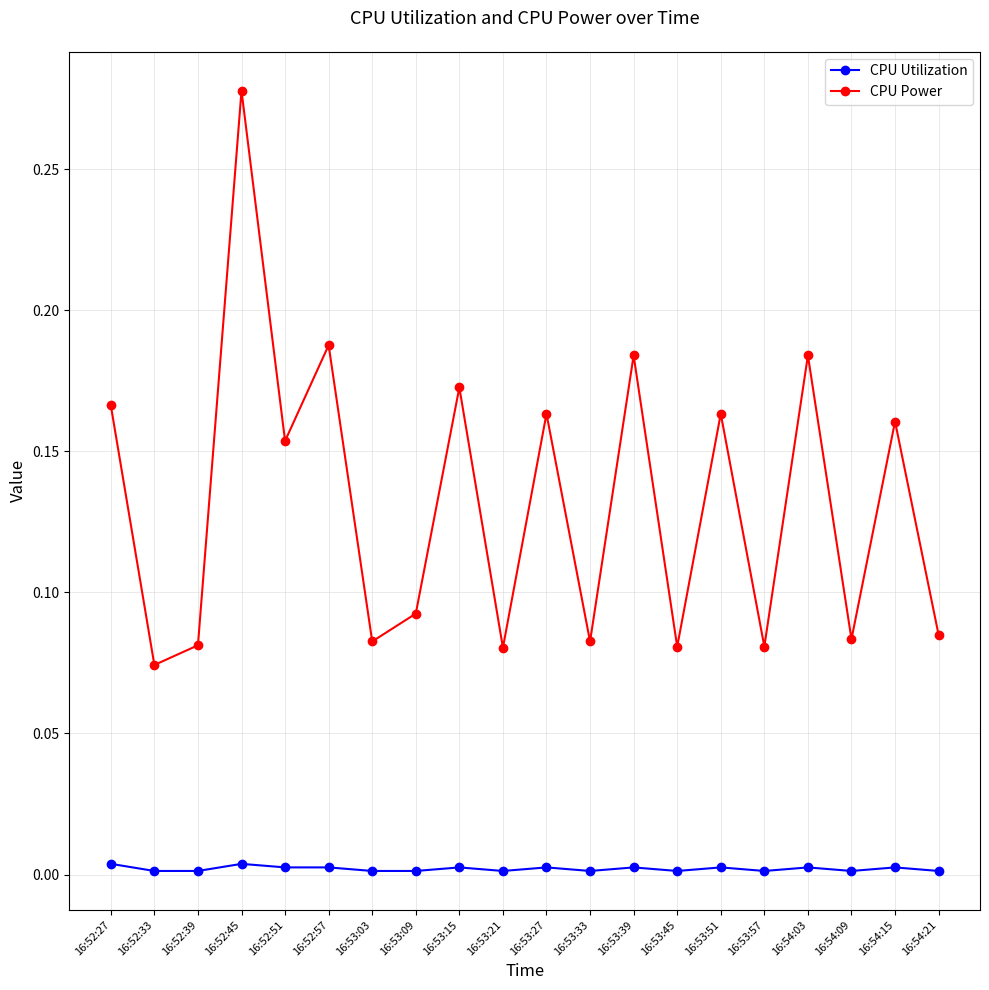

What are all the series names shown in the legend?

CPU Utilization, CPU Power